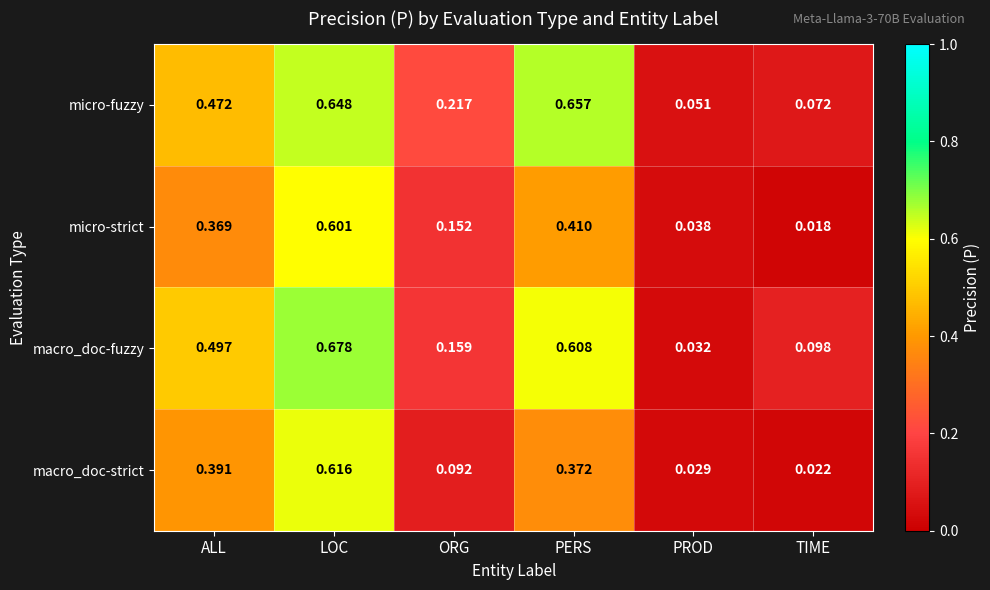

Between LOC and PROD, which series saw the biggest shift?

macro_doc-fuzzy